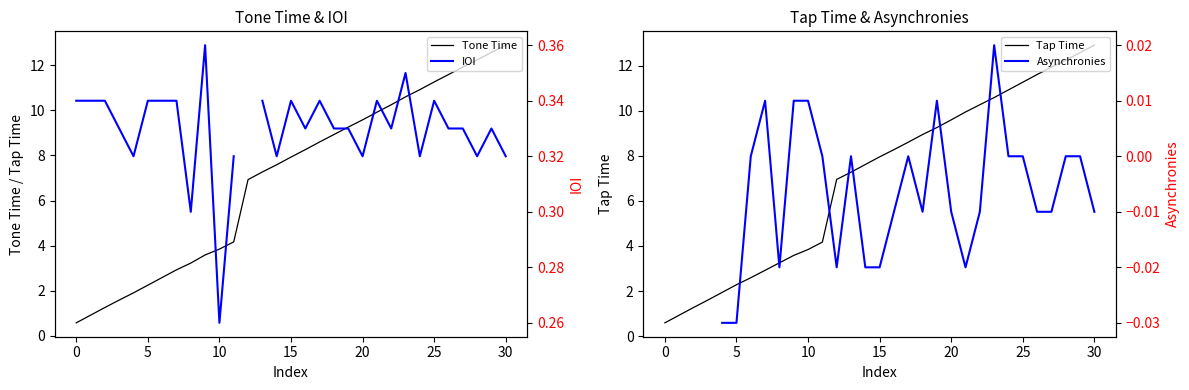

What is the lowest value of the Tone Time series?

0.6